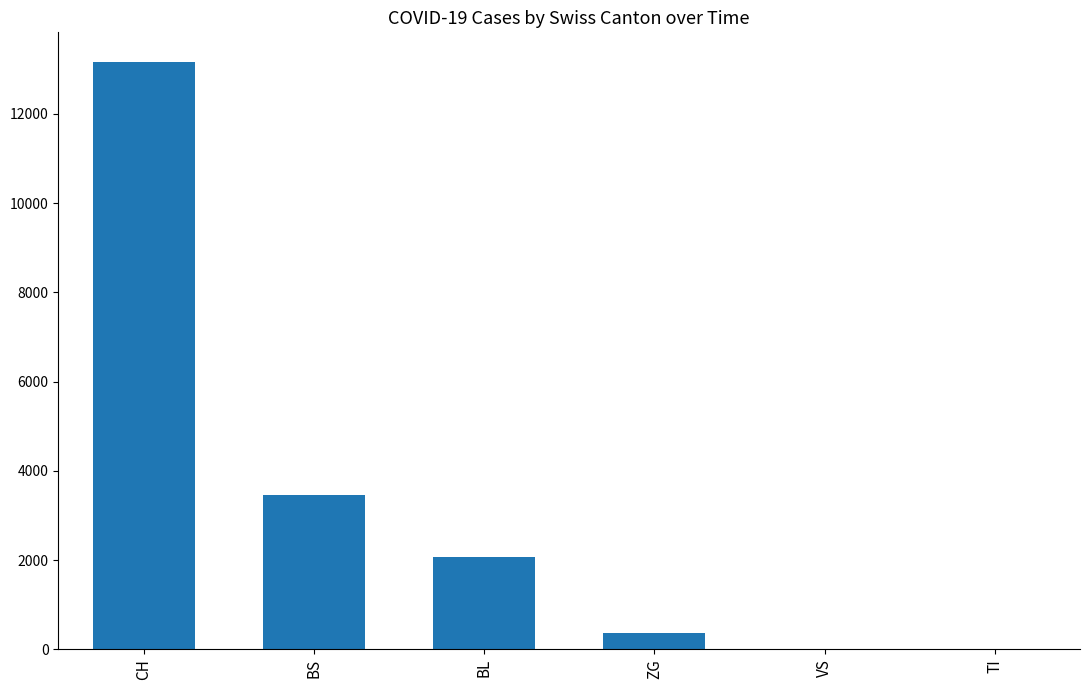

What is the sum of all values?

19071